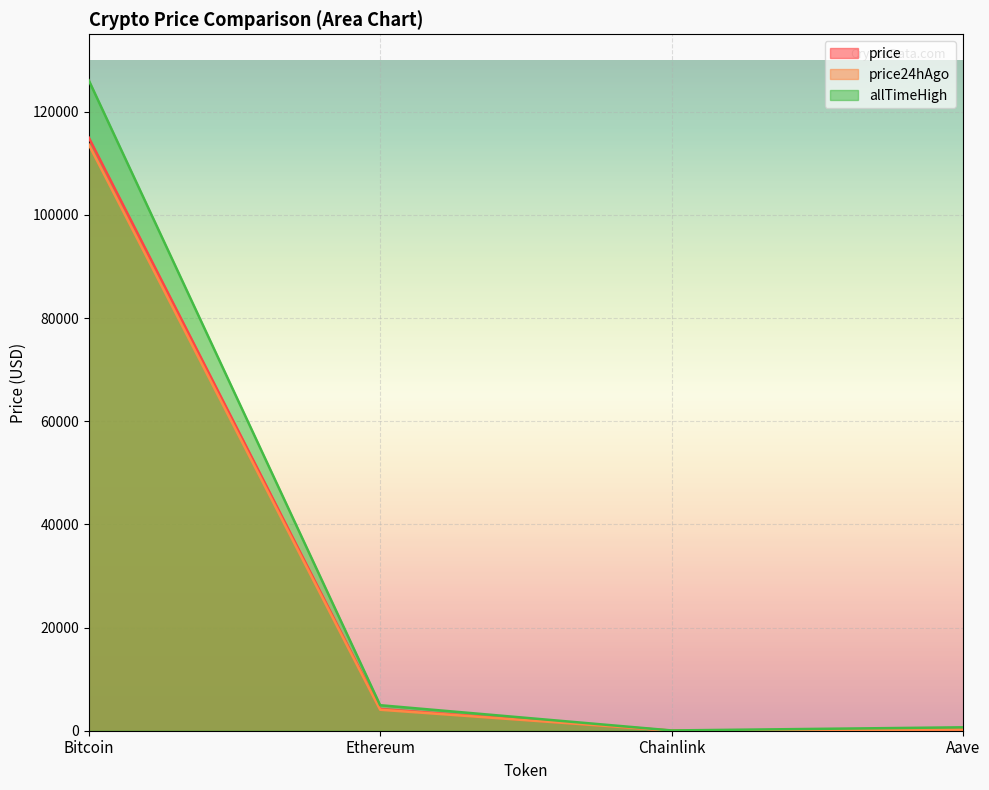

True or false: price has more than 0 points higher than both neighbors.

False